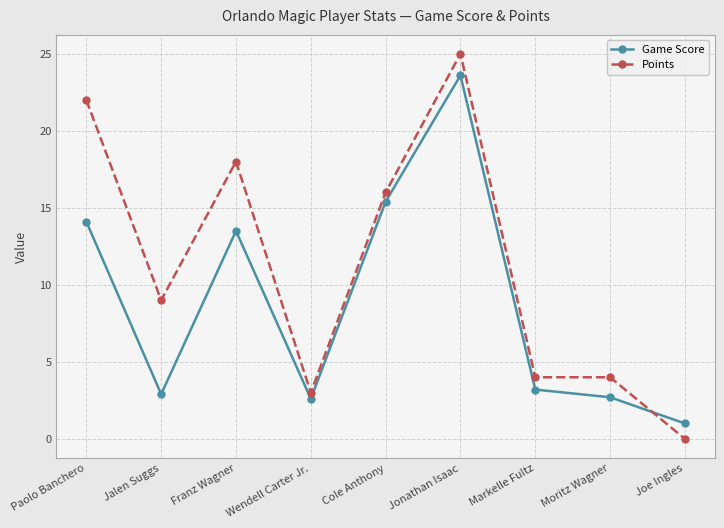

List the series in order of their overall mean, lowest first.

Game Score, Points